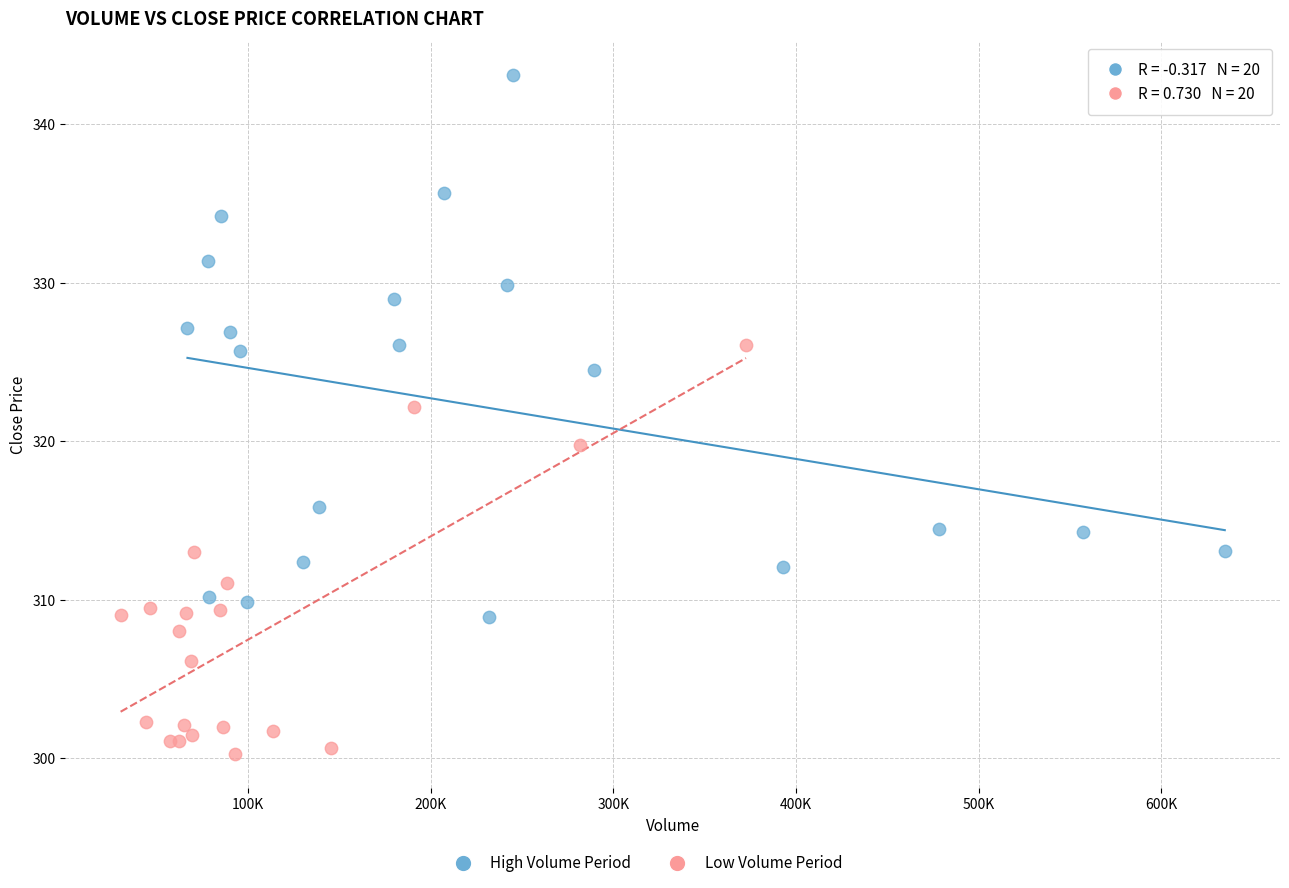

Which series contains the highest Y value?

High Volume Period